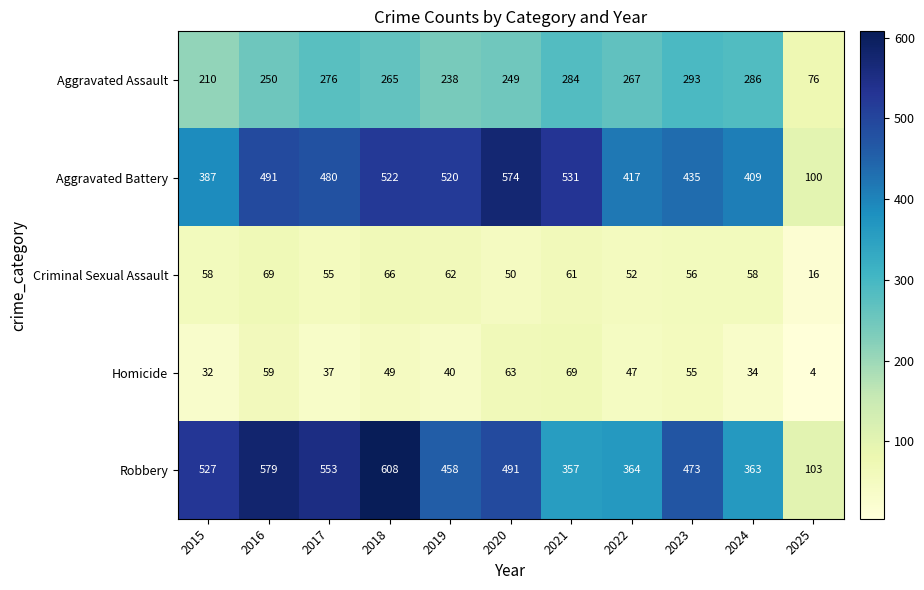

What is the difference between the Aggravated Assault values at 2016 and 2015?

40